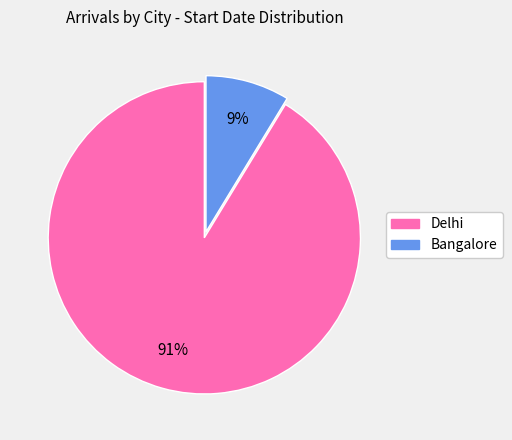

Which category has the biggest portion of the pie?

Delhi